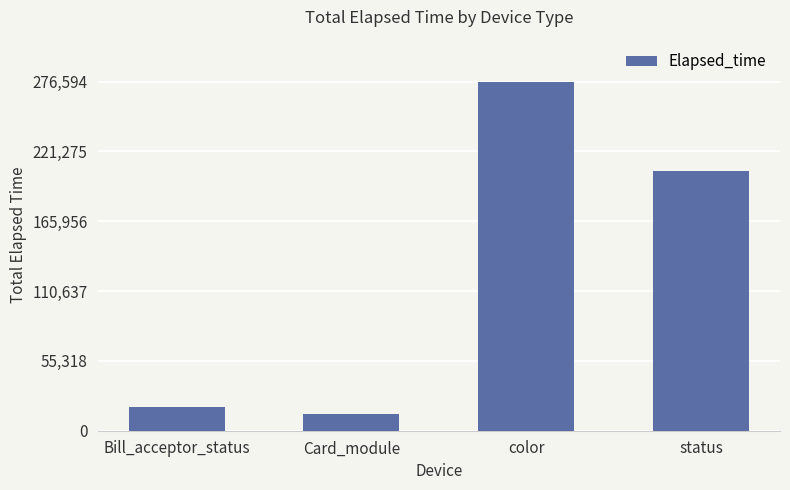

The value at Card_module is 13132. True or false?

True